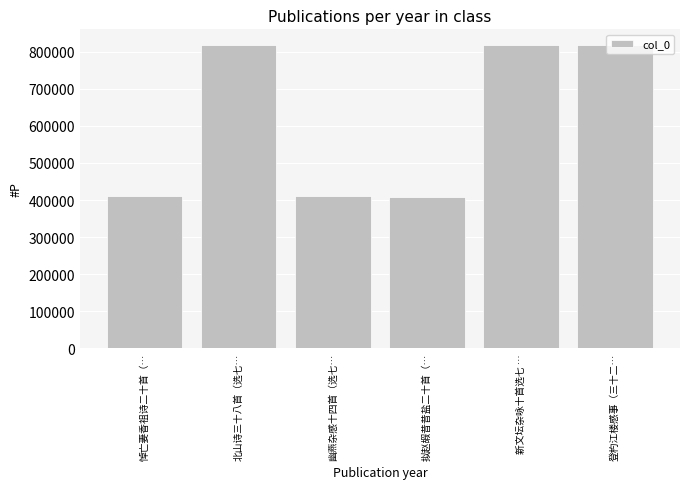

What is the label of the 5th bar from the left?

新文坛杂咏十首选七 …